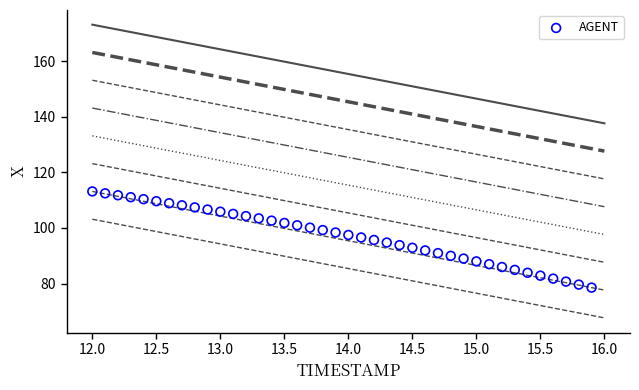

What is the range of Y values (max minus min)?

34.6